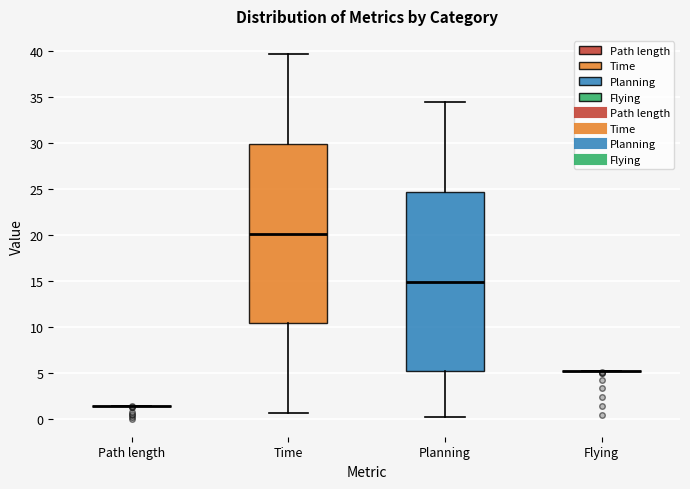

Reading left to right, transcribe this box plot: for each box, give where its median line is, the range the box spans, and where its two whiskers end, as read against the y-axis. The values are not printed on the chart, so give them approximately, as read against the axis.

Path length: box collapsed to a line at 1.5, whiskers 1.5 to 1.5
Time: median 20.0, box 10.5 to 30.0, whiskers 0.5 to 39.5
Planning: median 15.0, box 5.0 to 24.5, whiskers 0.0 to 34.5
Flying: box collapsed to a line at 5.0, whiskers 5.0 to 5.0